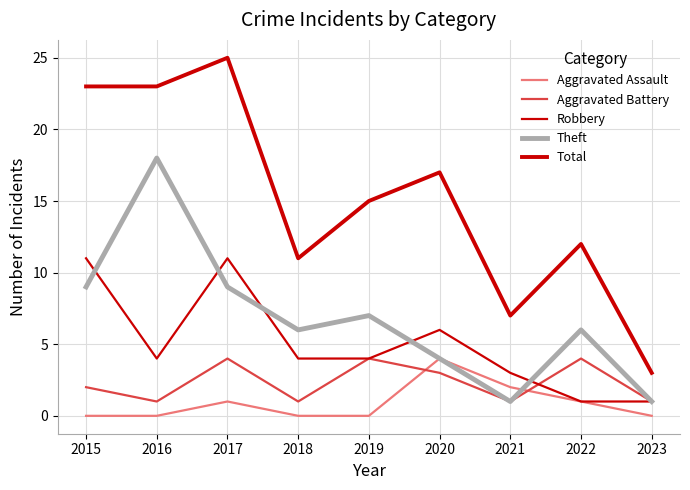

How many lines are shown in the chart?

5